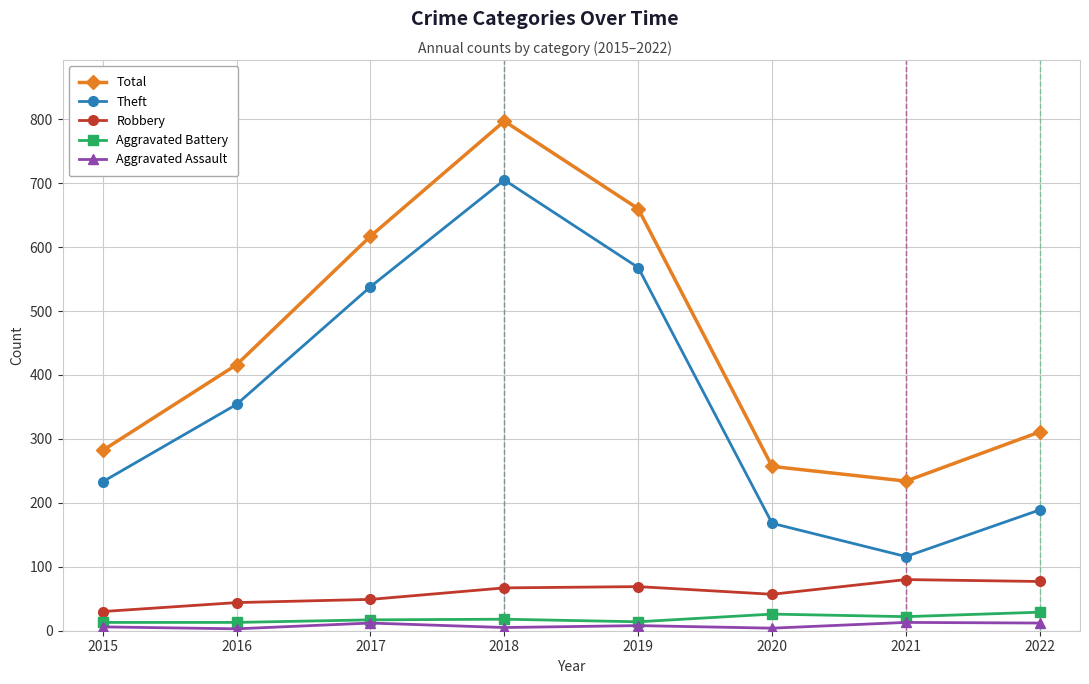

The value of Robbery at 2020 is 57. True or false?

True